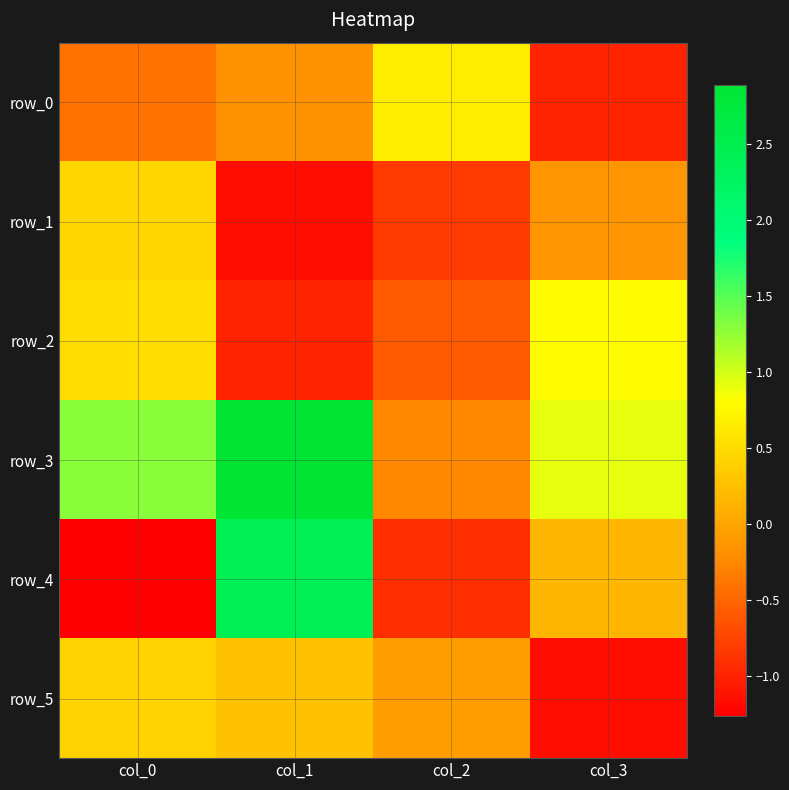

Where is row_1 nearest to the value 0?

col_3